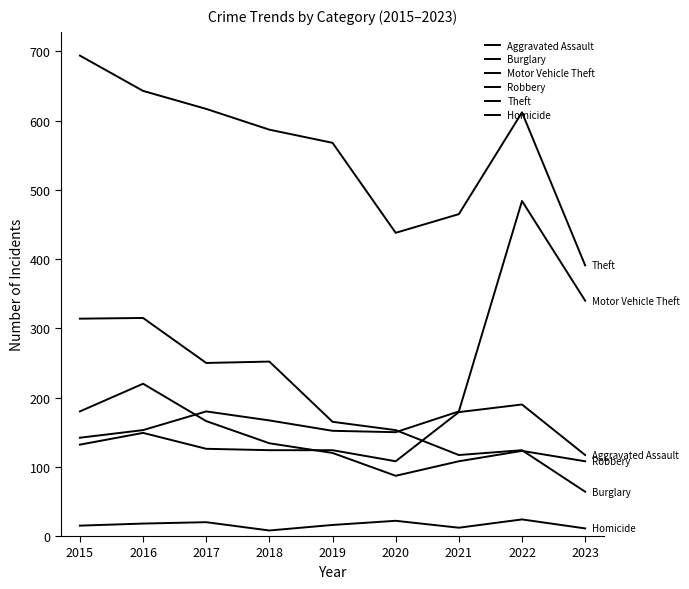

Reading left to right, transcribe all the data shown in this chart.

Aggravated Assault: 2015=132	2016=149	2017=126	2018=124	2019=124	2020=108	2021=179	2022=190	2023=117
Burglary: 2015=314	2016=315	2017=250	2018=252	2019=165	2020=153	2021=117	2022=124	2023=64
Motor Vehicle Theft: 2015=142	2016=153	2017=180	2018=167	2019=152	2020=150	2021=180	2022=484	2023=340
Robbery: 2015=180	2016=220	2017=166	2018=134	2019=120	2020=87	2021=108	2022=123	2023=108
Theft: 2015=694	2016=643	2017=617	2018=587	2019=568	2020=438	2021=465	2022=612	2023=391
Homicide: 2015=15	2016=18	2017=20	2018=8	2019=16	2020=22	2021=12	2022=24	2023=11